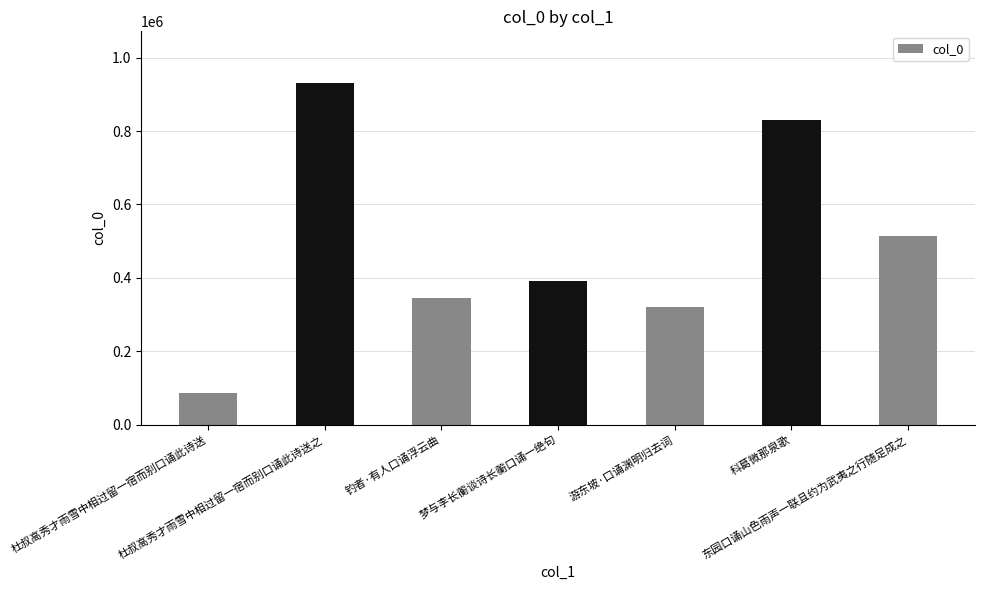

List the labels in order of value, largest first.

杜叔高秀才雨雪中相过留一宿而别口诵此诗送之, 科葛微那泉歌, 东园口诵山色雨声一联且约为武夷之行随足成之, 梦与李长蘅谈诗长蘅口诵一绝句, 钓者·有人口诵浮云曲, 游东坡·口诵渊明归去词, 杜叔高秀才雨雪中相过留一宿而别口诵此诗送